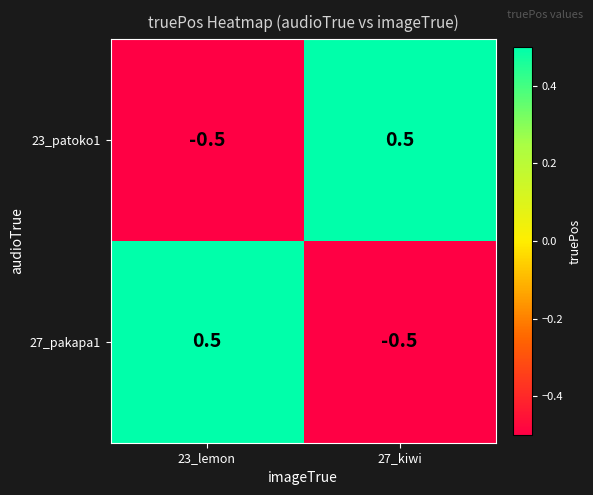

What value does the 27_pakapa1 series have at 23_lemon?

0.5